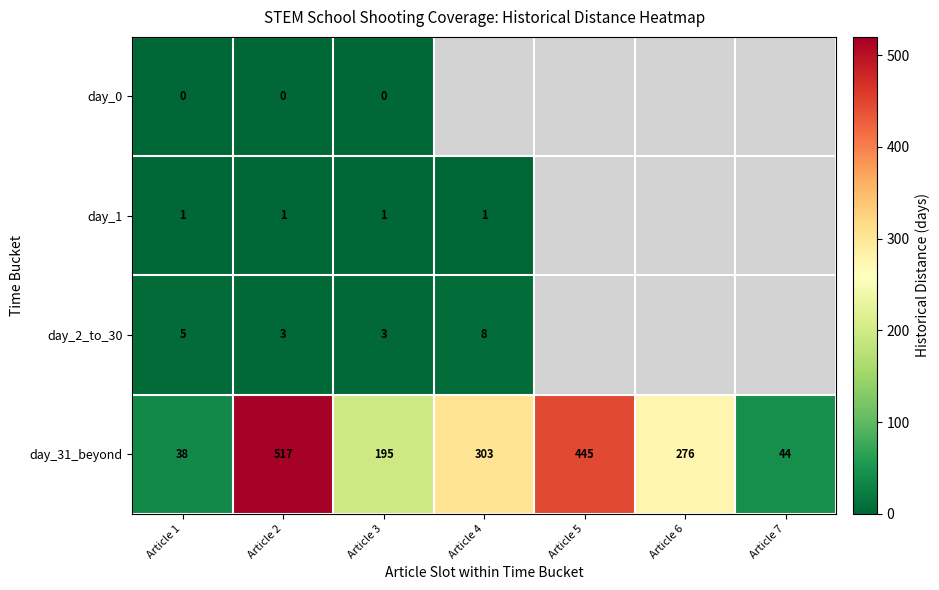

The value of day_31_beyond at Article 6 is 405.7. True or false?

False